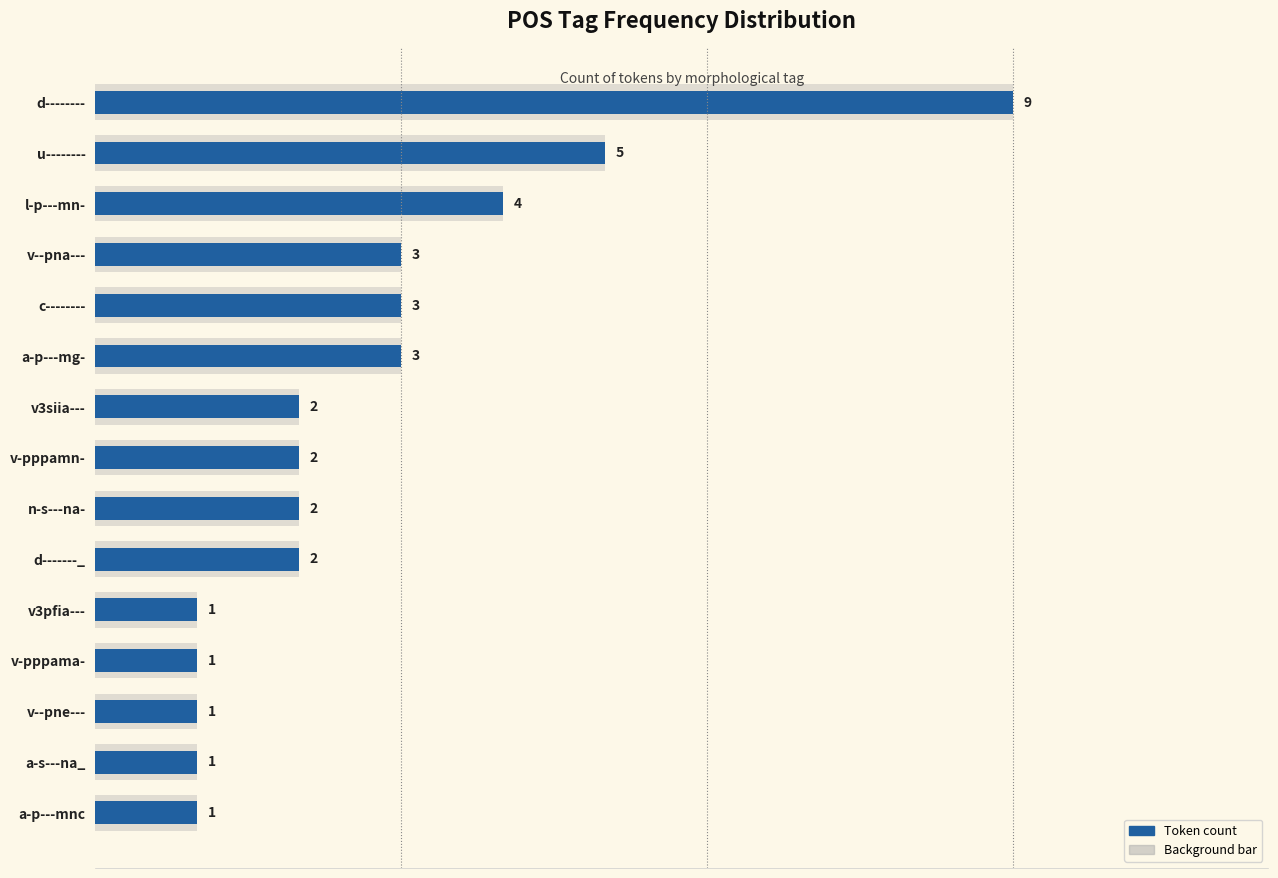

Does the chart contain stacked bars?

No